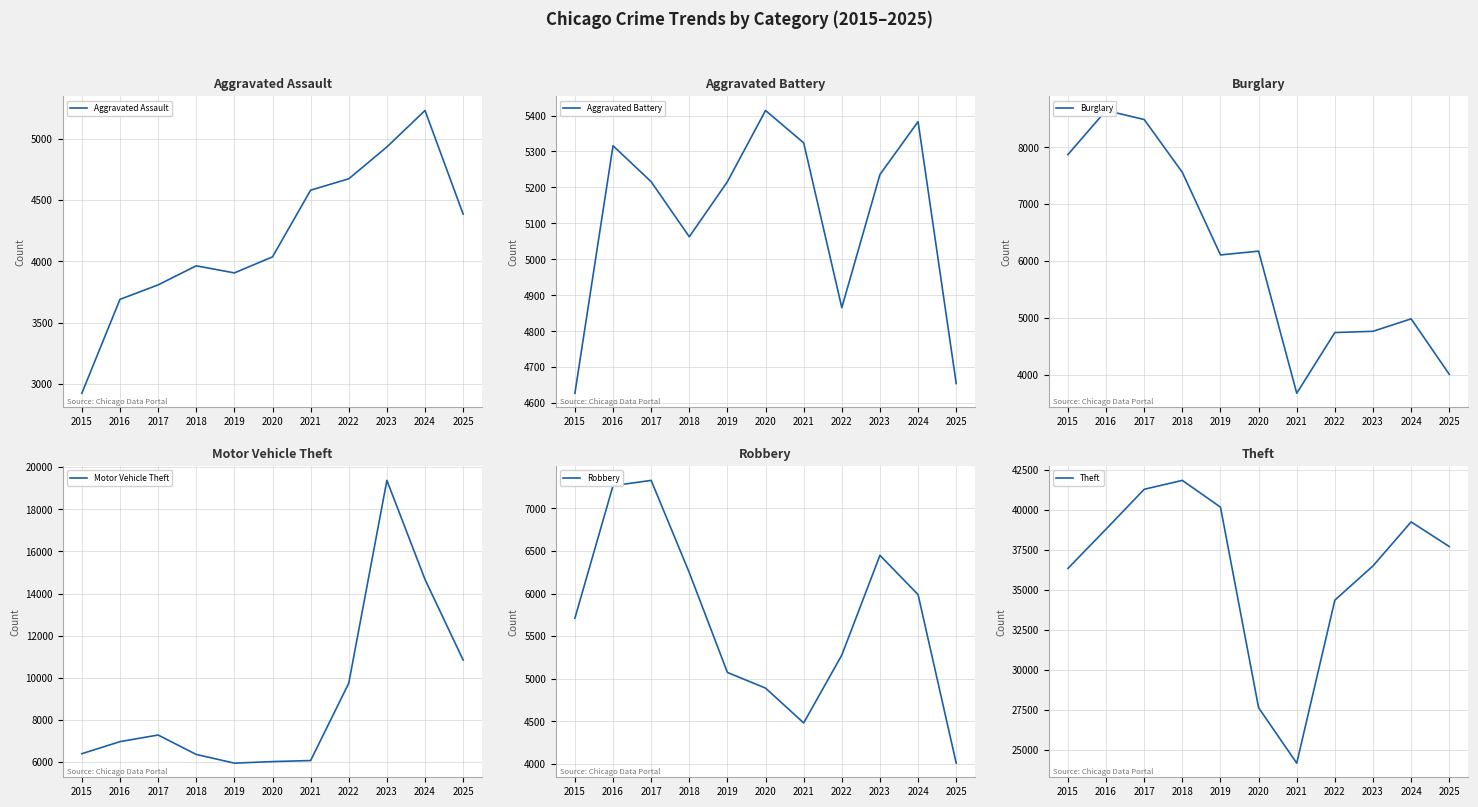

Does the chart display data point markers on the line(s)?

No